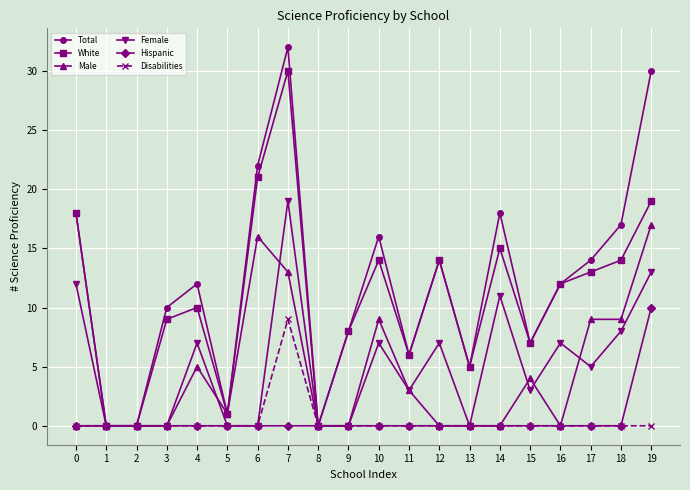

How many interior local peaks does the White series have?

5